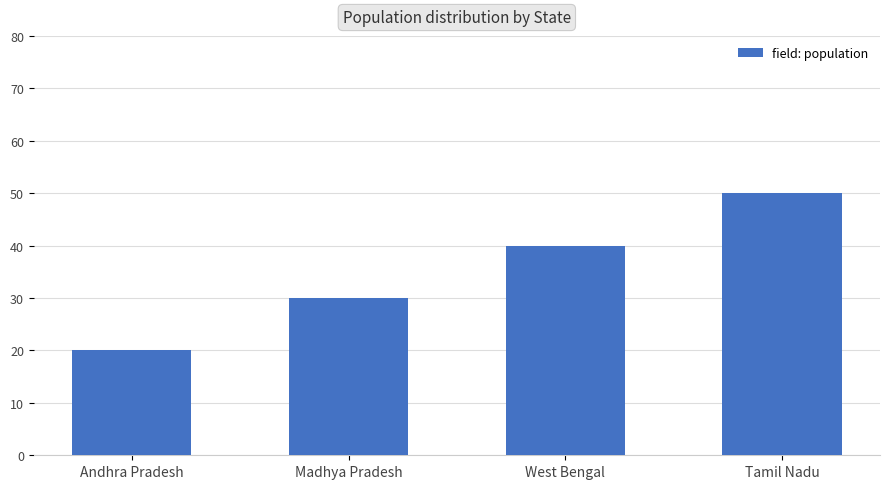

What is the value of the 3rd bar from the left?

40